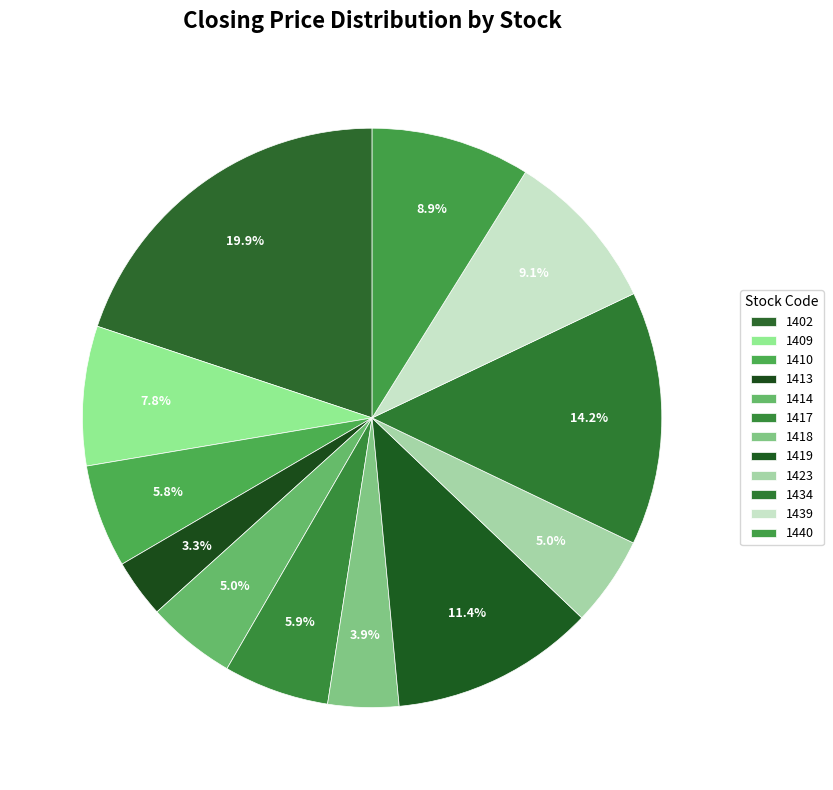

How many slices are in this pie chart?

12